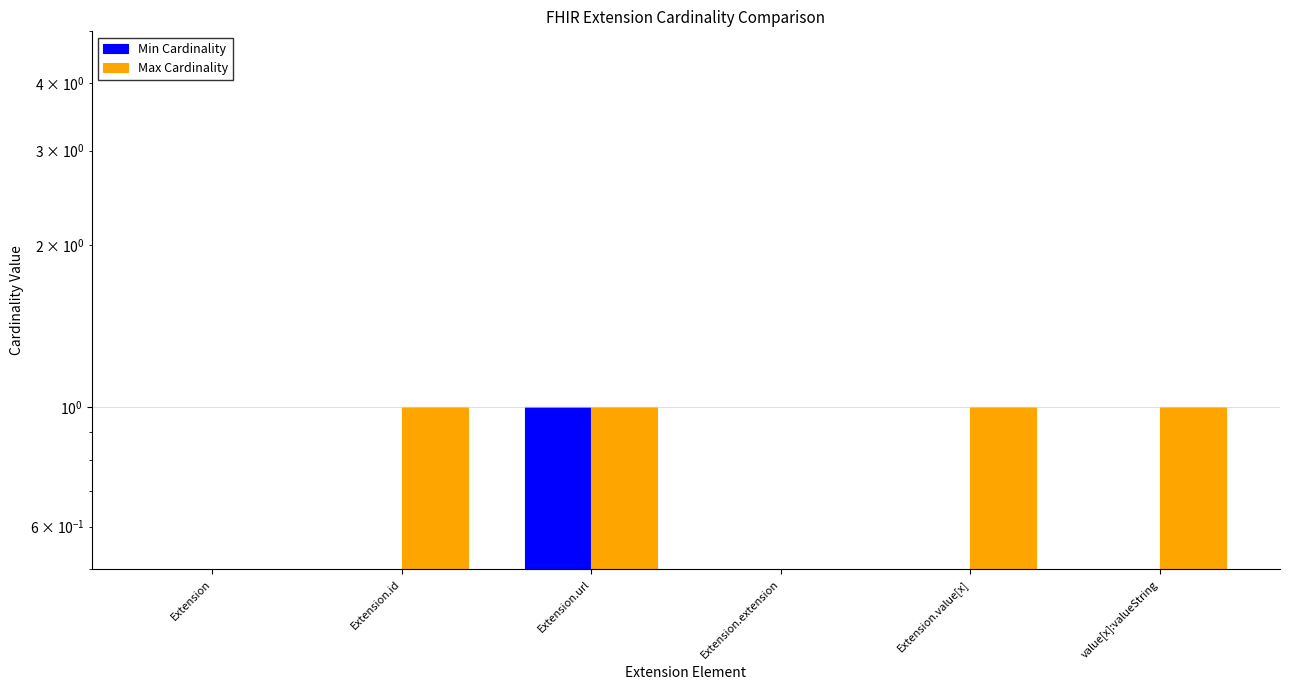

What is the label of the 2nd bar from the right?

Extension.value[x]